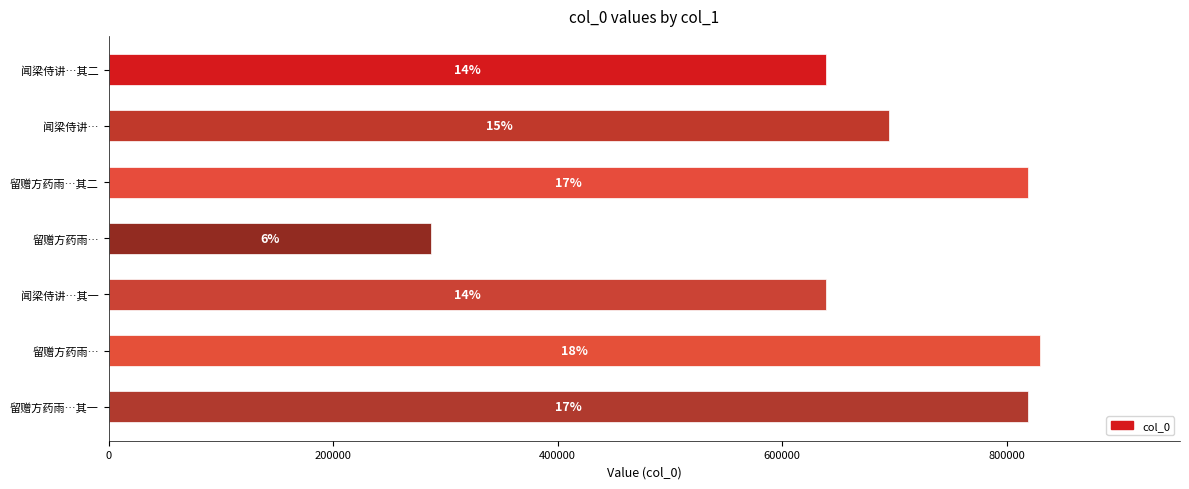

What is the difference between the maximum and minimum values?

542441